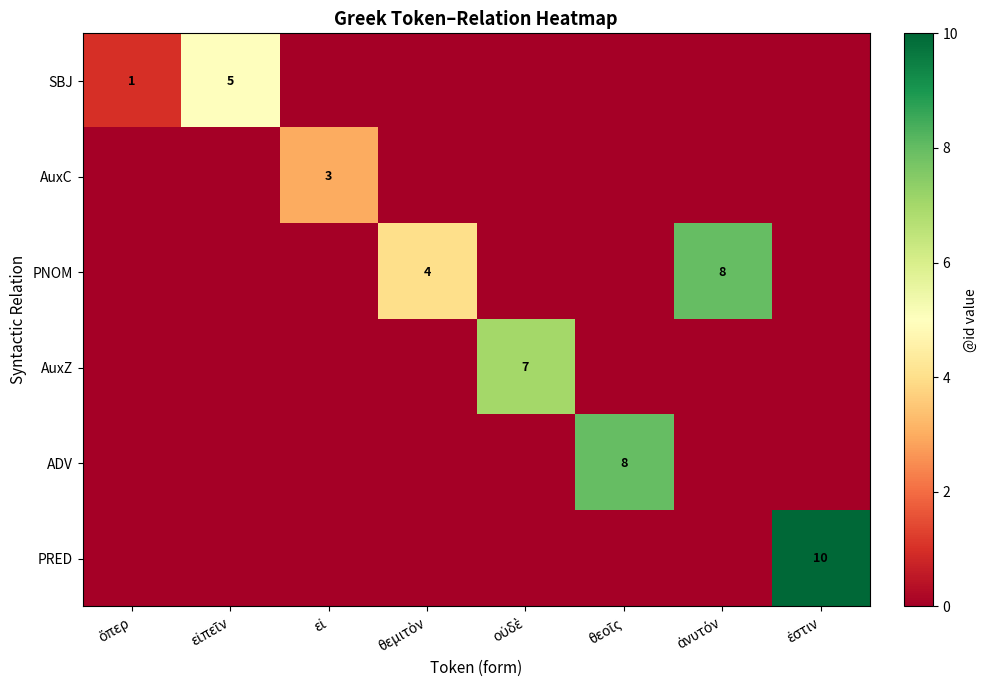

Between οὐδὲ and ἀνυτόν, which series saw the biggest shift?

PNOM